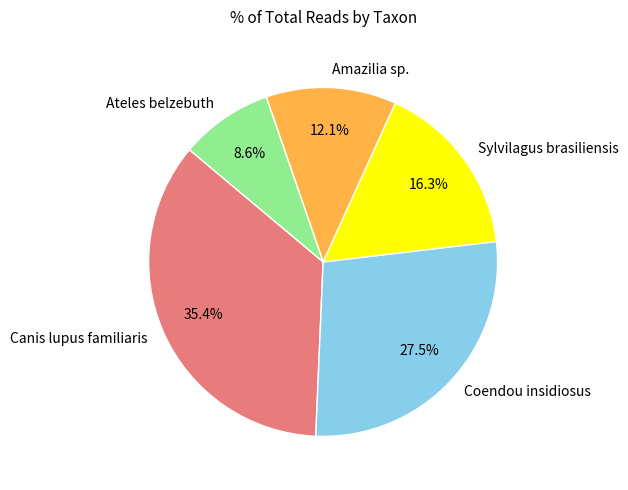

How many segments does this pie chart have?

5